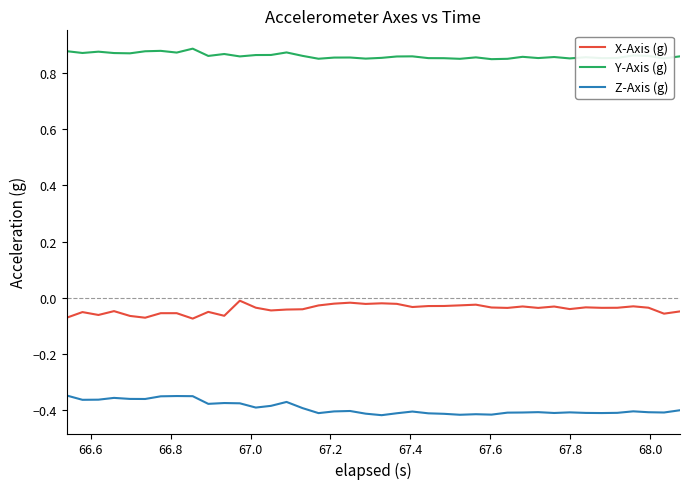

Which series has the largest total across all categories?

Y-Axis (g)